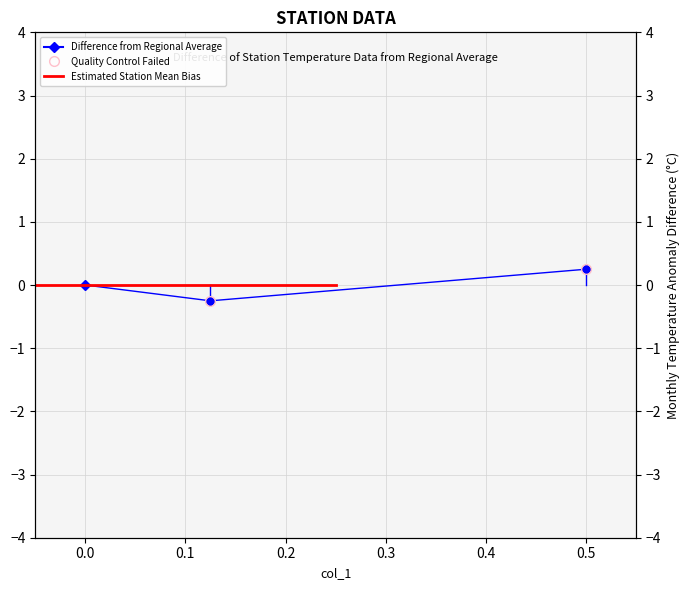

What is the smallest value displayed?

-0.2